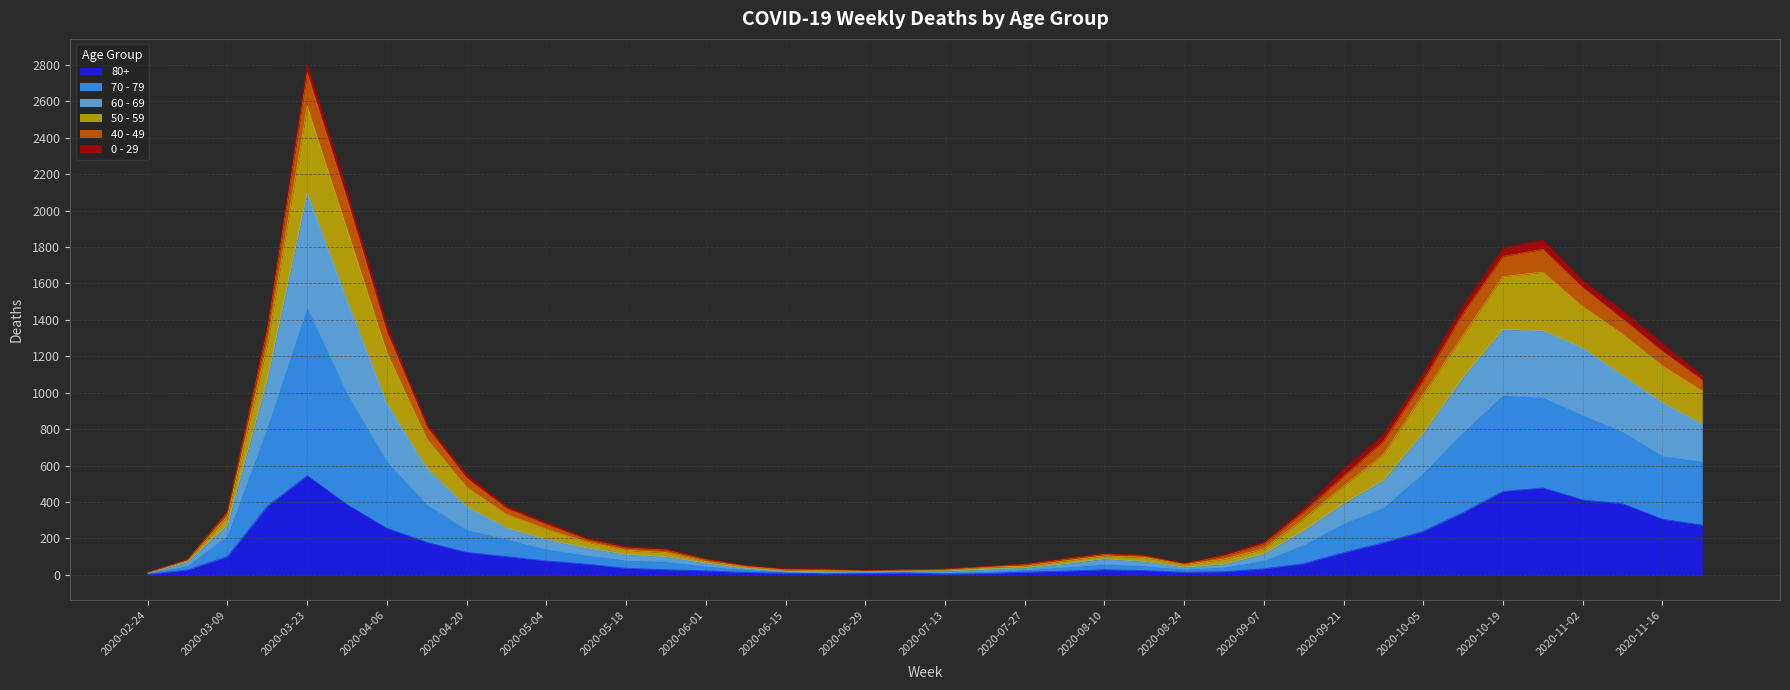

What is the label of the 27th point from the right?

2020-05-25